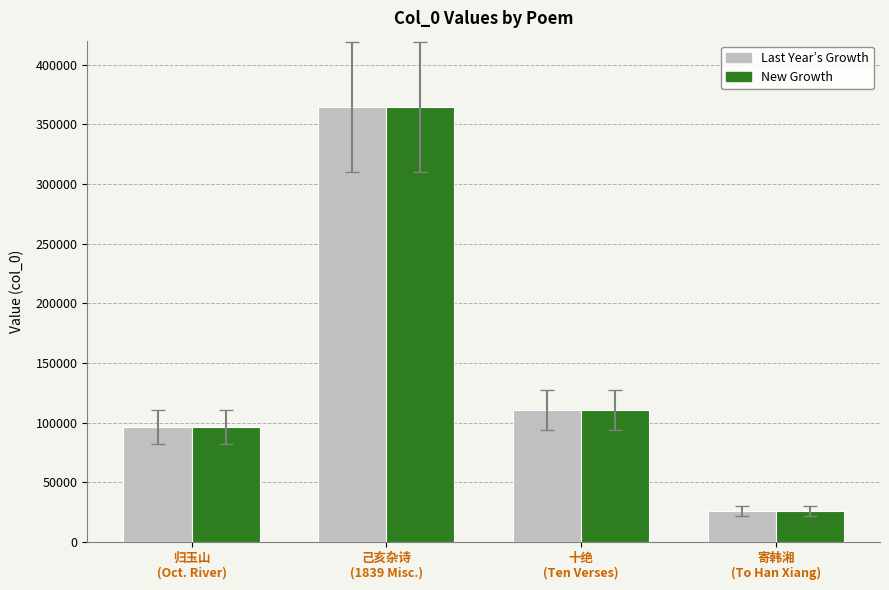

Reading left to right, what are all the values shown in this chart?

Last Year’s Growth: 归玉山
(Oct. River)=96380	己亥杂诗
(1839 Misc.)=364368	十绝
(Ten Verses)=110502	寄韩湘
(To Han Xiang)=26160
New Growth: 归玉山
(Oct. River)=96380	己亥杂诗
(1839 Misc.)=364368	十绝
(Ten Verses)=110502	寄韩湘
(To Han Xiang)=26160